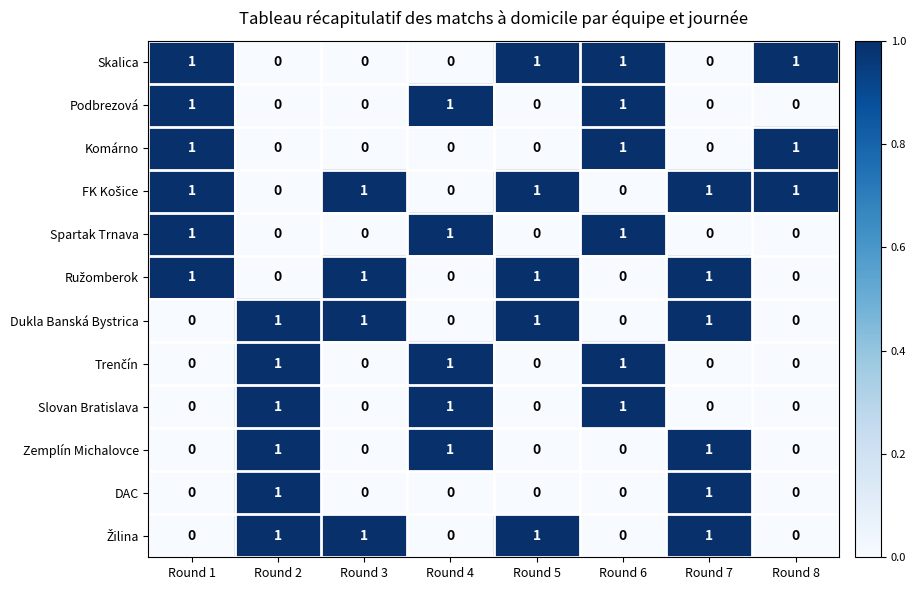

At how many categories does at least one series exceed 0?

8